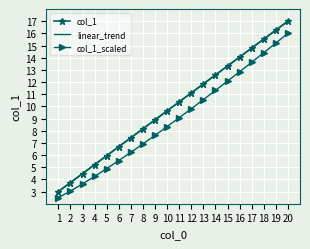

What is the approximate value of col_1_scaled at 1?

2.5